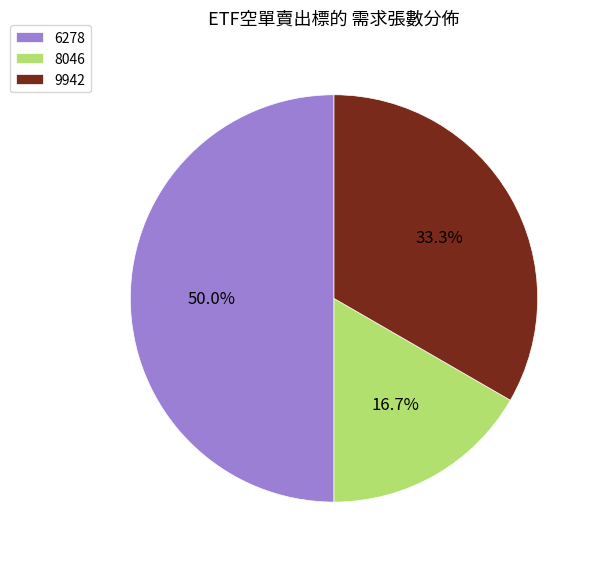

Between 9942 and 8046, which is larger?

9942